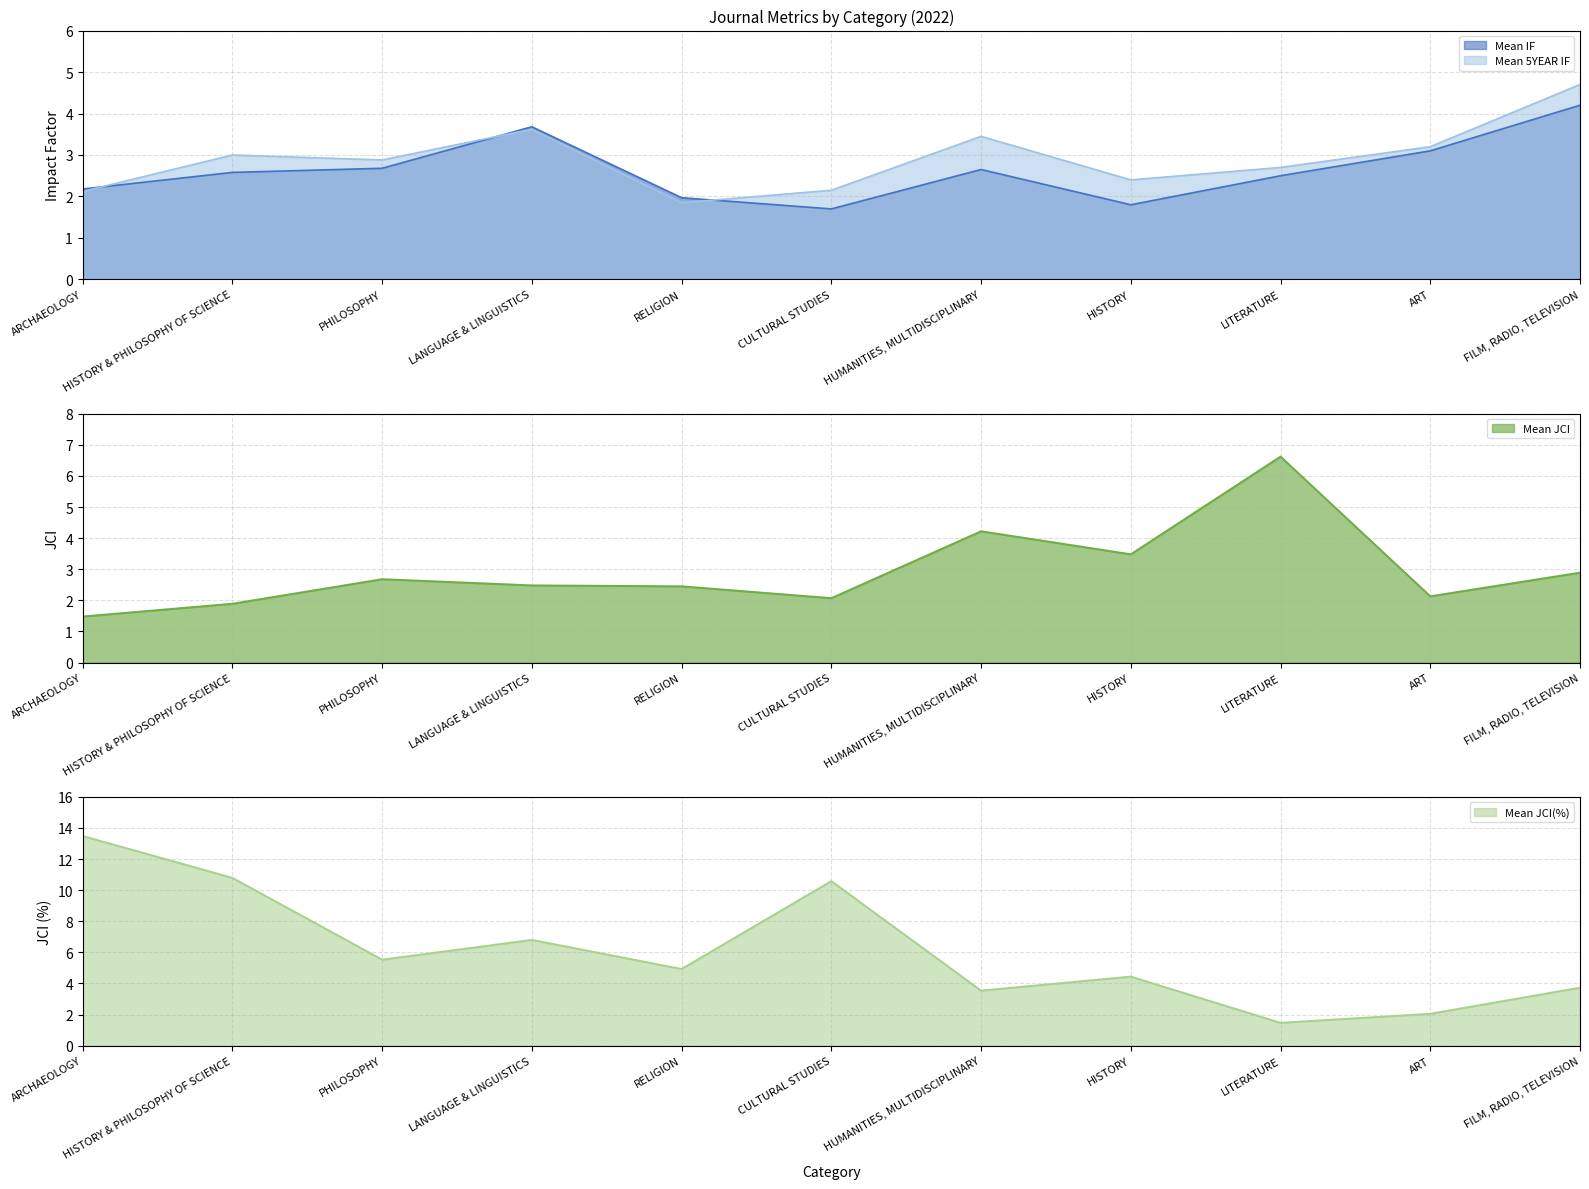

True or false: Mean JCI has more than 2 interior local peaks.

True